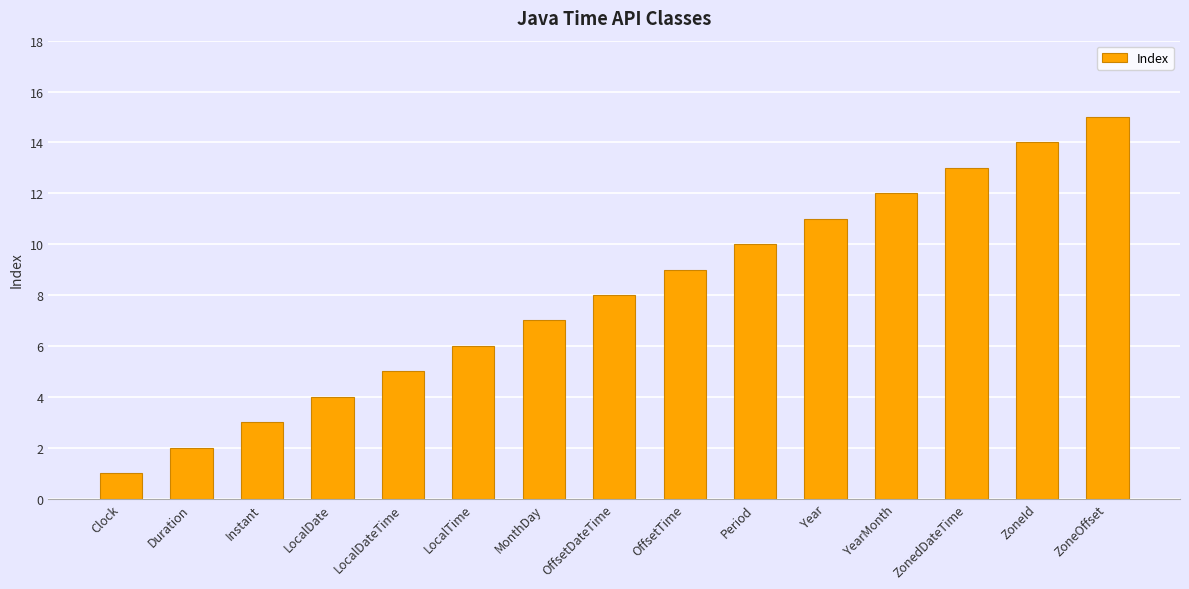

Rank the categories by value from highest to lowest.

ZoneOffset, ZoneId, ZonedDateTime, YearMonth, Year, Period, OffsetTime, OffsetDateTime, MonthDay, LocalTime, LocalDateTime, LocalDate, Instant, Duration, Clock